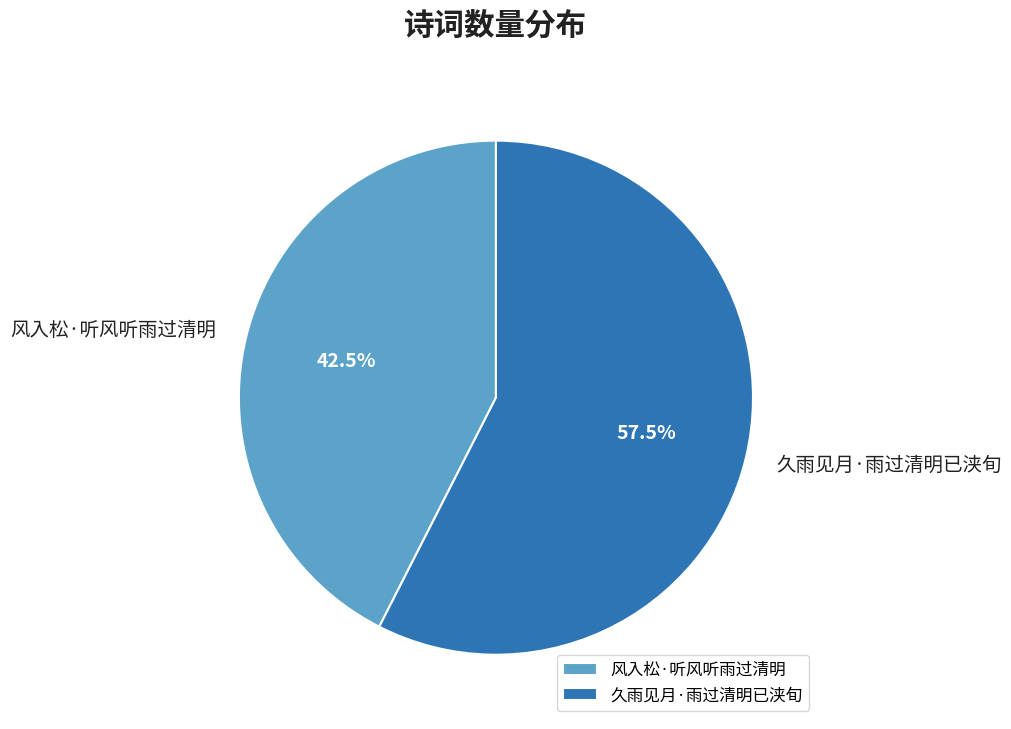

Which slice is the smallest?

风入松·听风听雨过清明